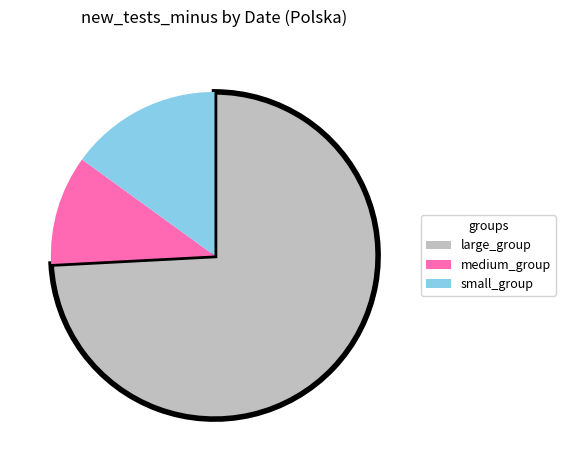

Count the number of slices in the pie.

3